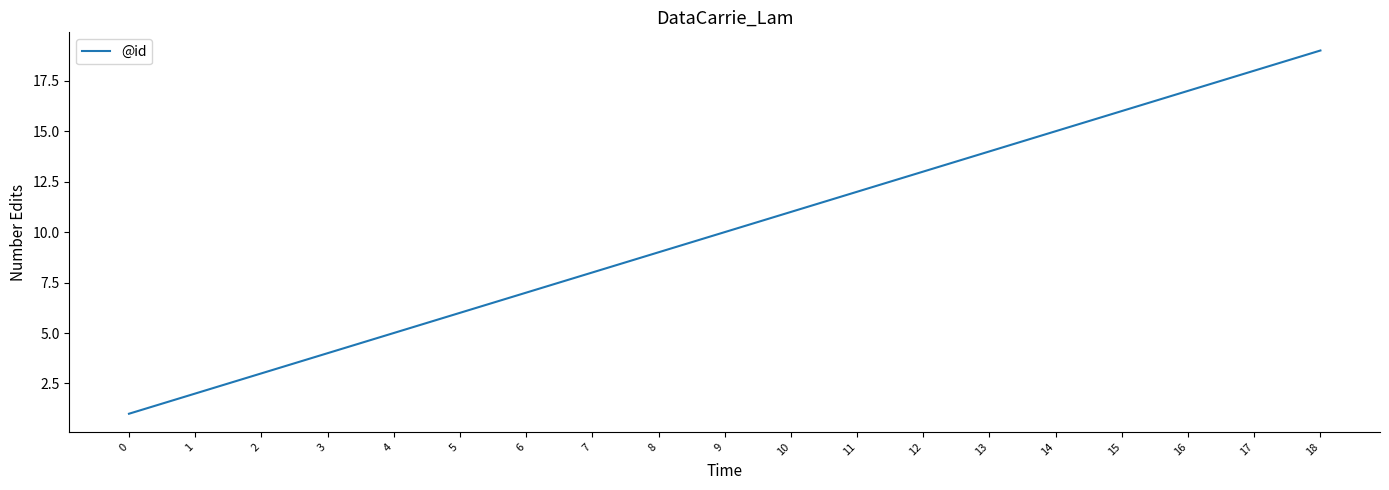

At which category does the chart reach its peak across all series?

18